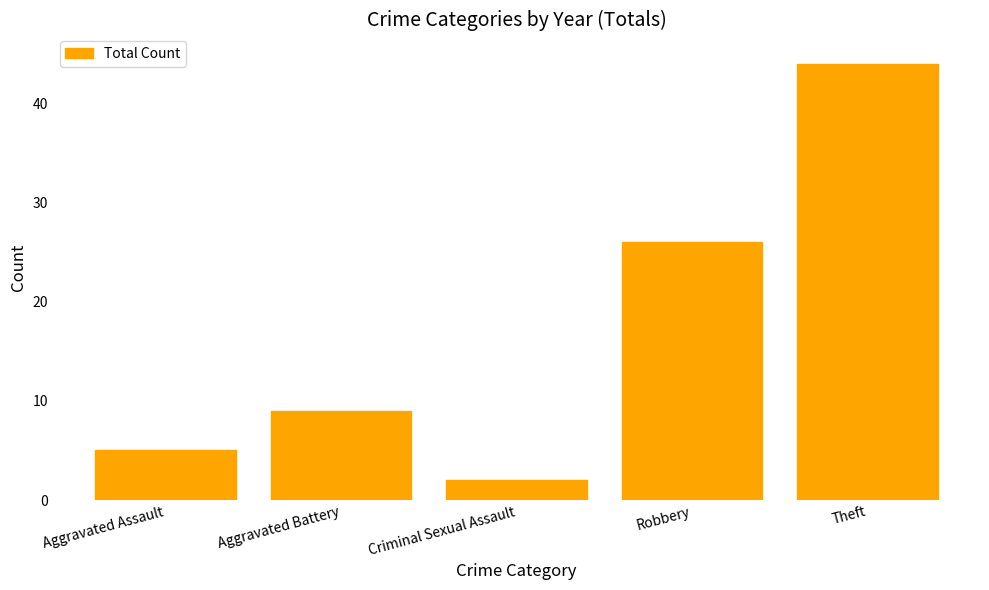

What is the change in value from Aggravated Battery to Criminal Sexual Assault?

-7